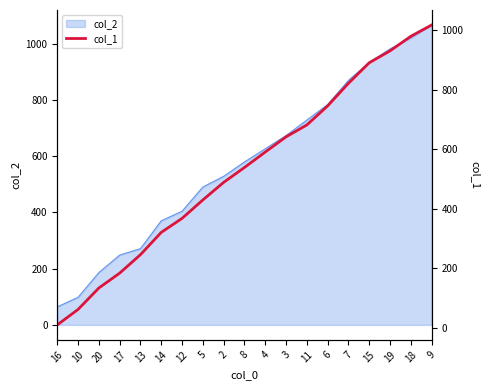

True or false: the data shows 111 at 5.

False